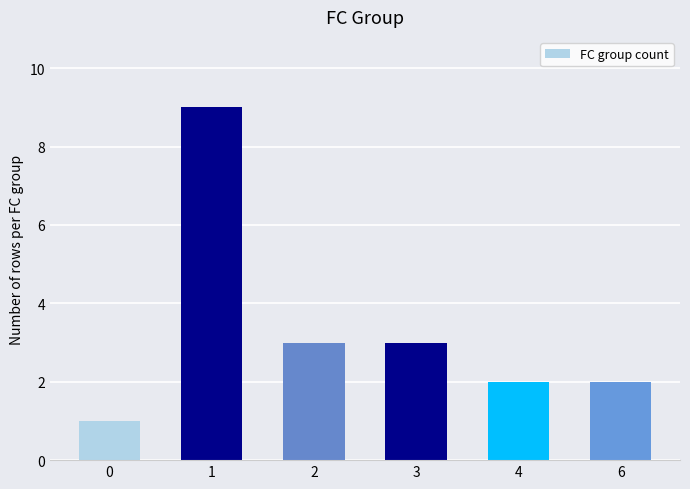

Does the chart contain any negative values?

No